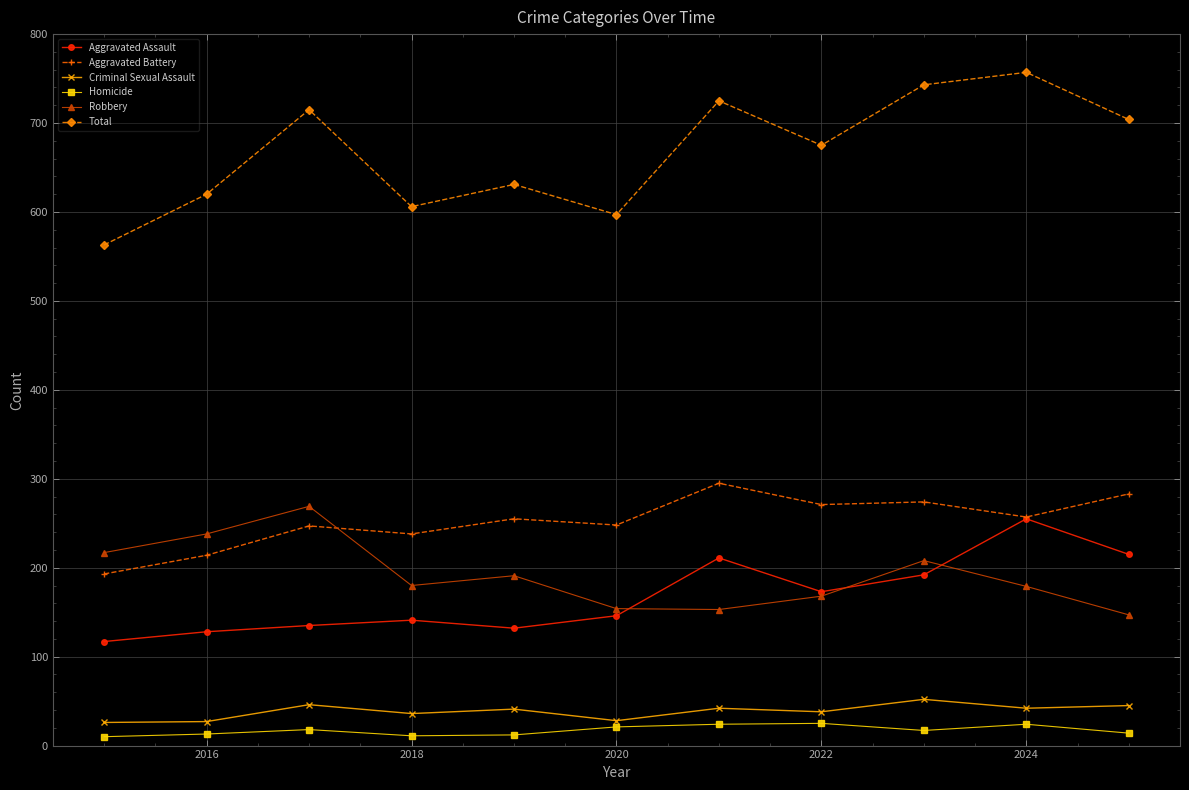

Count the number of categories in the chart.

11